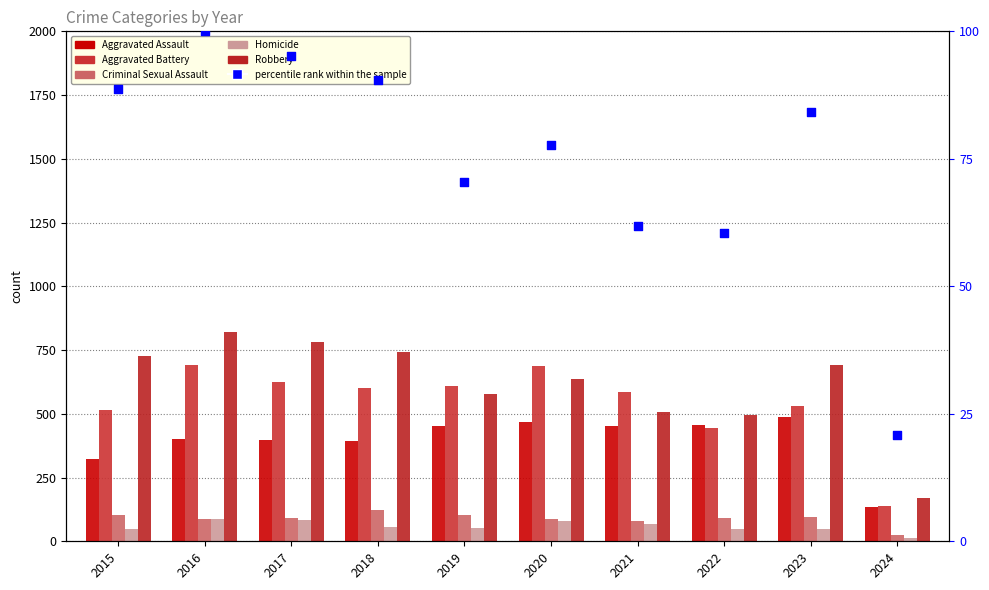

At which category is the sum across all series the highest?

2016